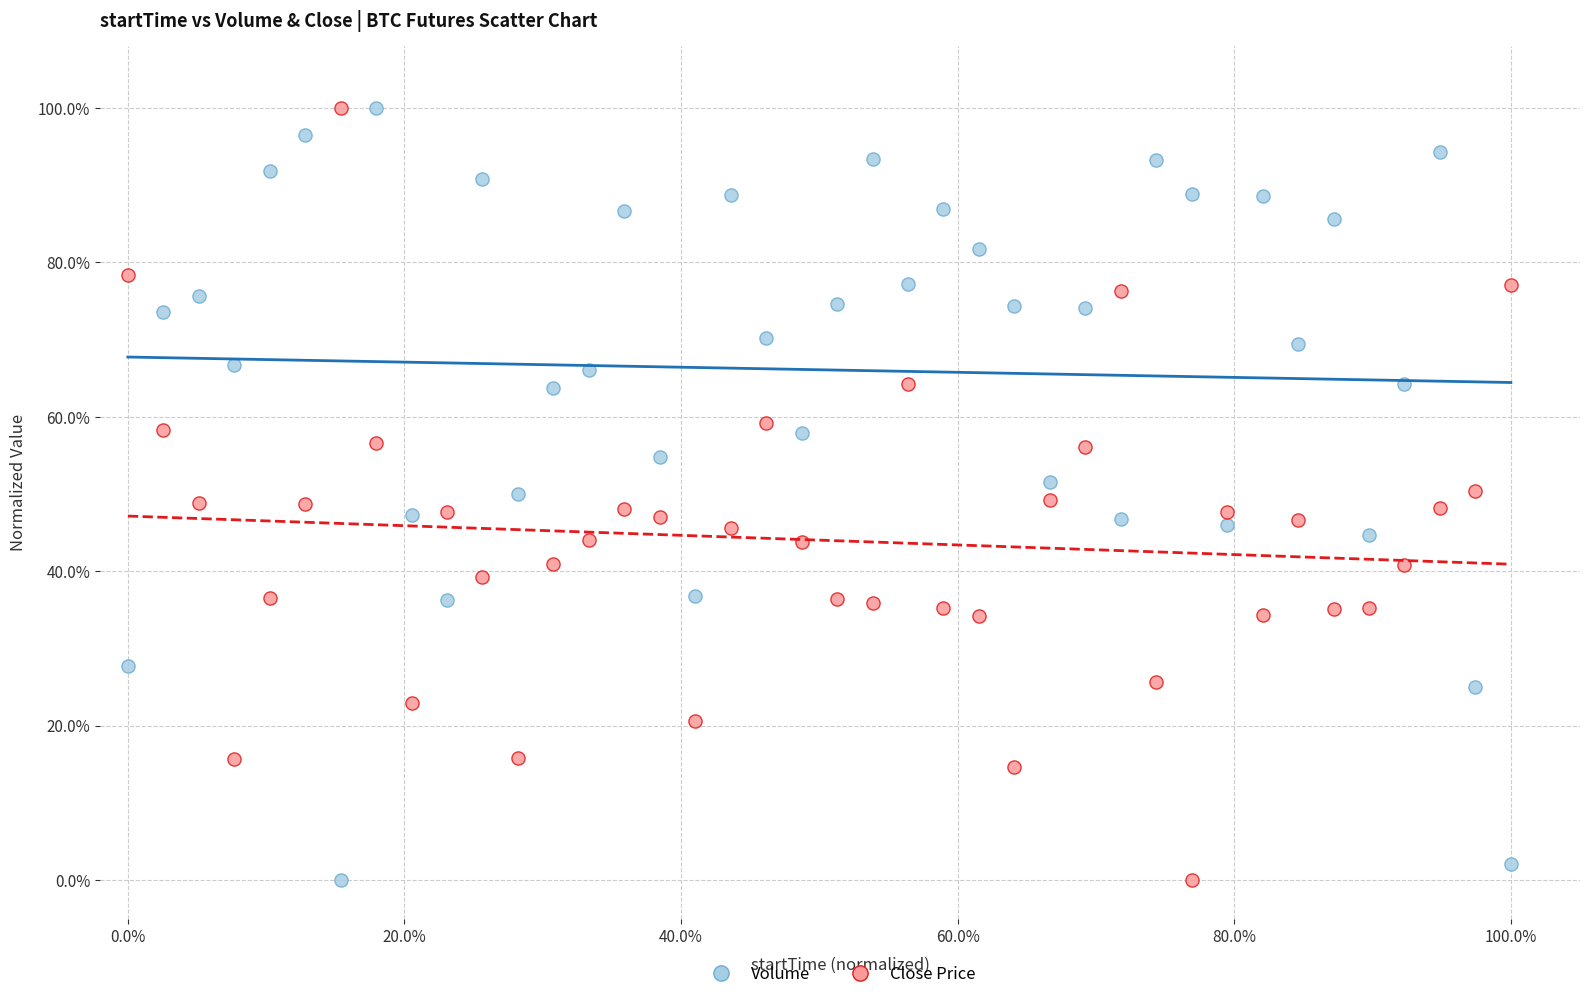

What are all the series names shown in the legend?

Volume, Close Price